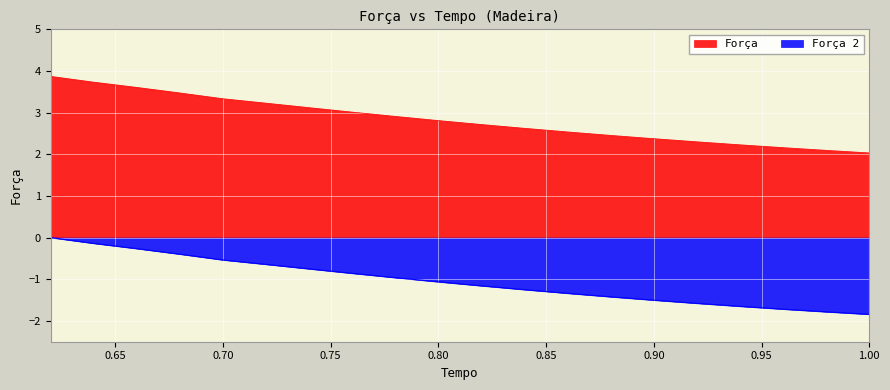

Which series has the largest total across all categories?

Força